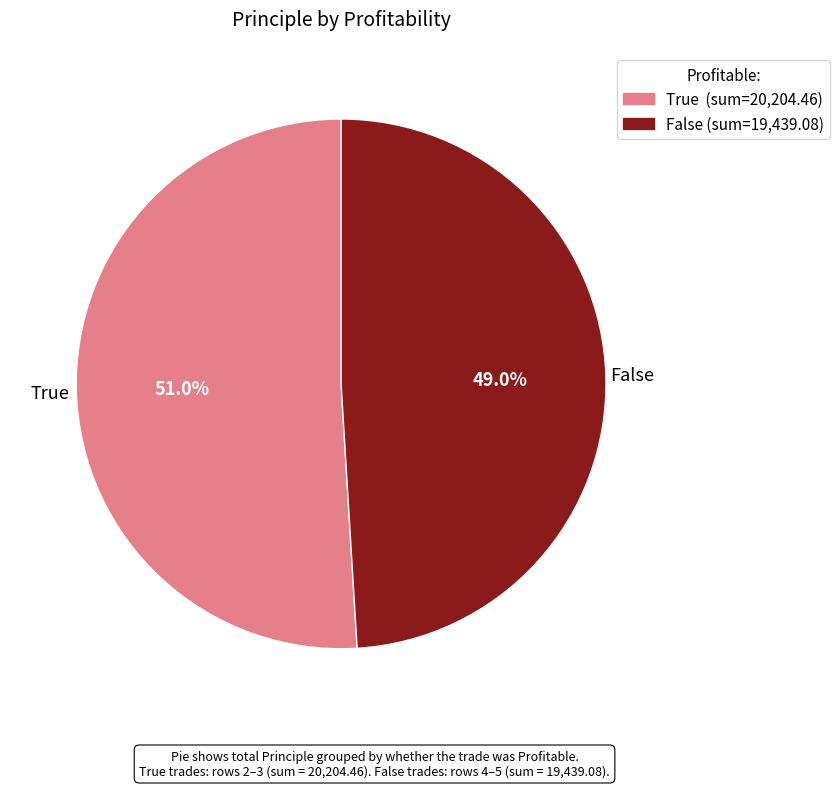

Which has a higher value, False or True?

True